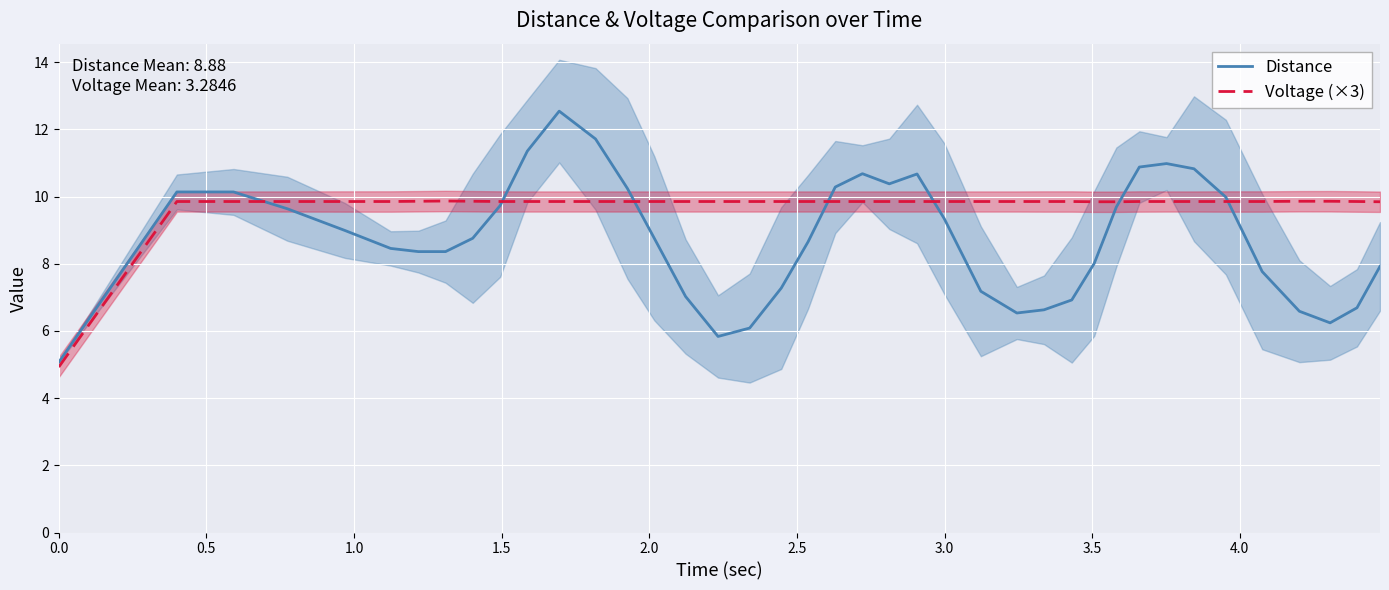

True or false: Distance has a value of 5.1 at 0.0.

True